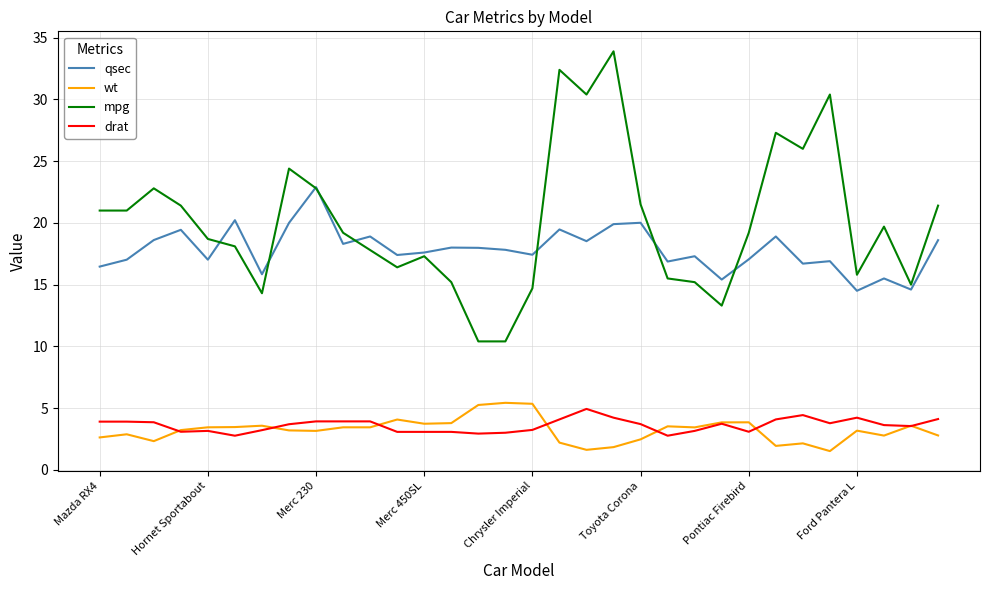

What is the minimum value for qsec?

14.5